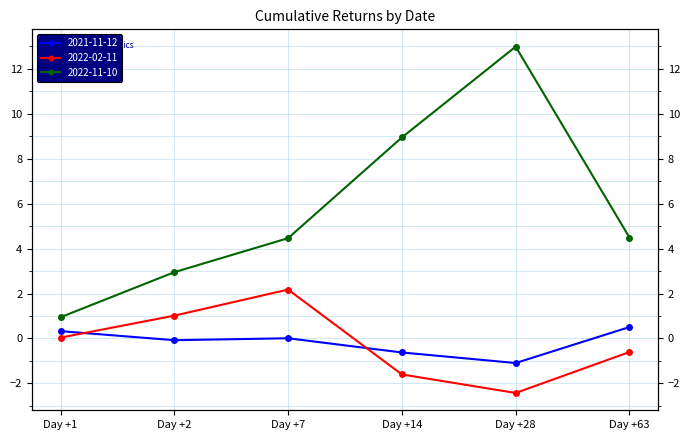

Reading left to right, list all the values displayed in this chart.

2021-11-12: Day +1=0.3	Day +2=-0.1	Day +7=0.0	Day +14=-0.6	Day +28=-1.1	Day +63=0.5
2022-02-11: Day +1=0.0	Day +2=1.0	Day +7=2.2	Day +14=-1.6	Day +28=-2.4	Day +63=-0.6
2022-11-10: Day +1=0.9	Day +2=2.9	Day +7=4.5	Day +14=8.9	Day +28=13.0	Day +63=4.5